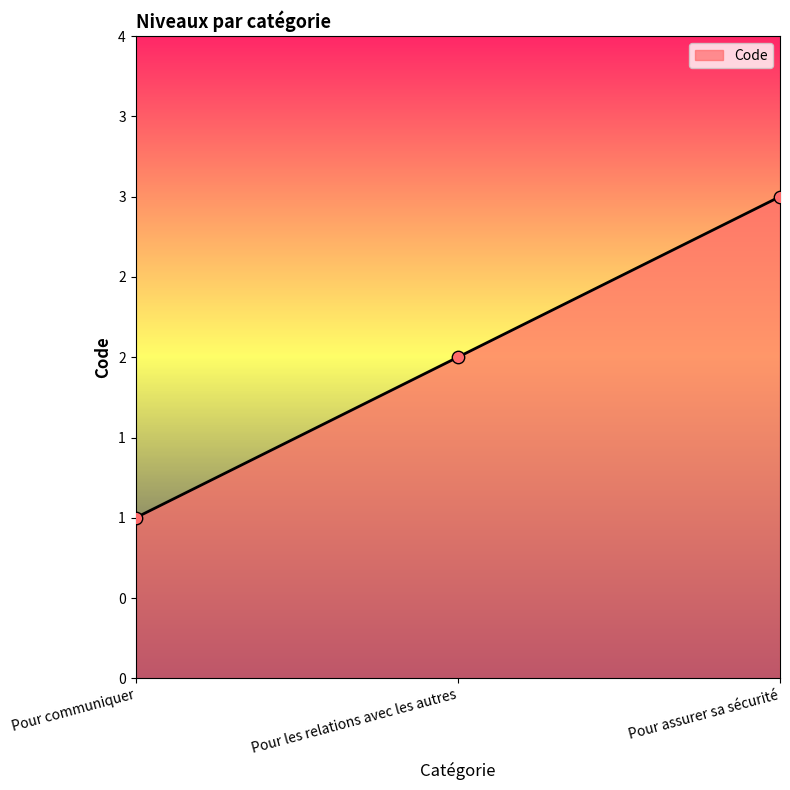

Which has a higher value, Pour assurer sa sécurité or Pour les relations avec les autres?

Pour assurer sa sécurité